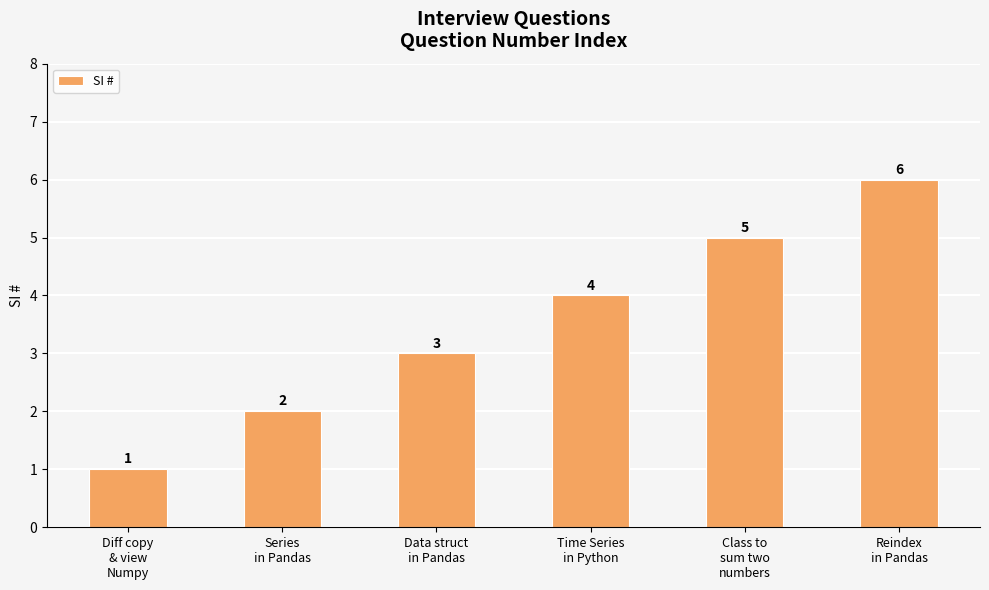

At which category does the chart reach its minimum across all series?

Diff copy
& view
Numpy